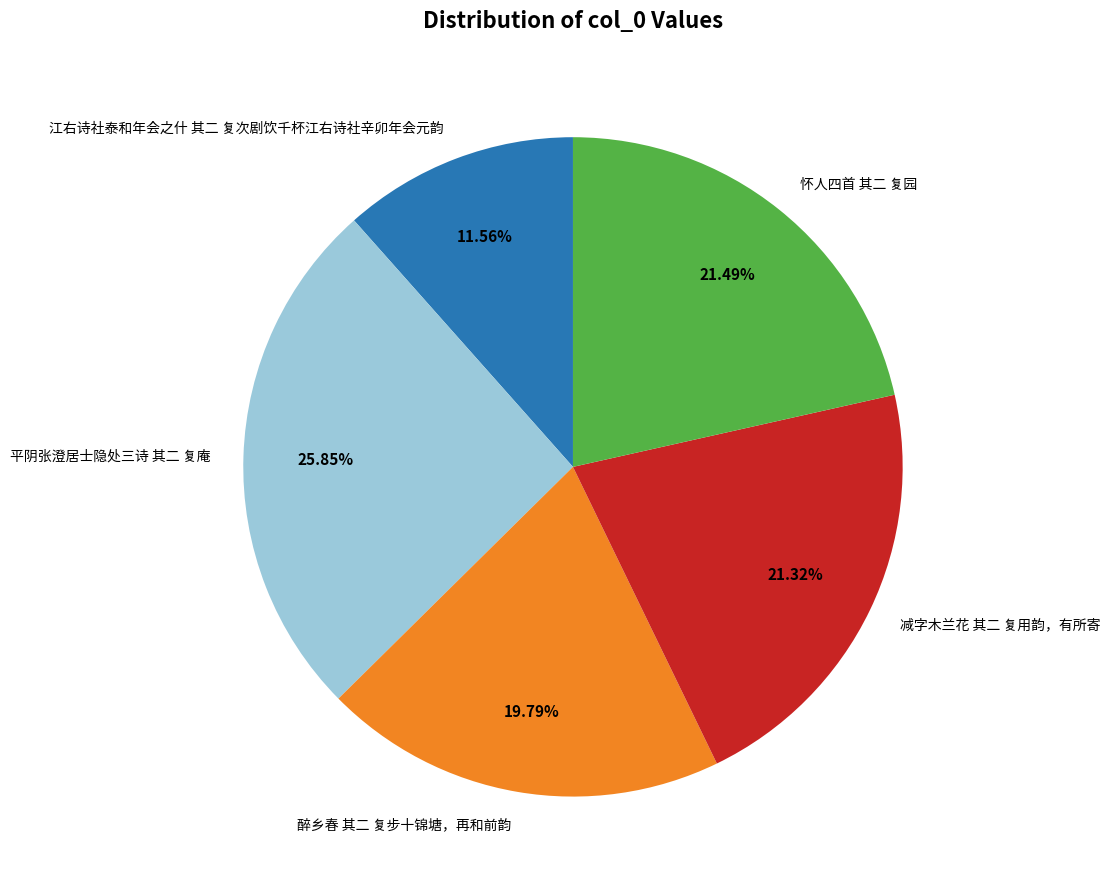

True or false: 醉乡春 其二 复步十锦塘，再和前韵 accounts for 20% of the total.

True